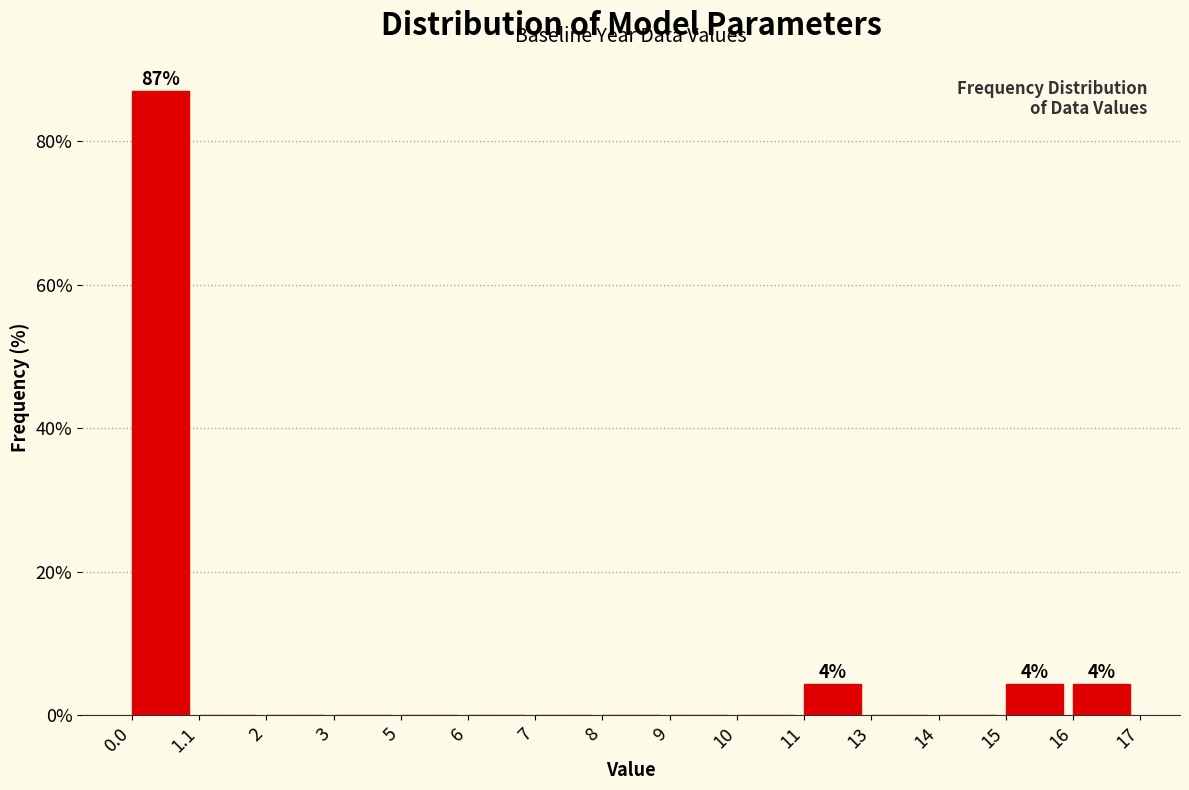

Reading left to right, transcribe all the data shown in this chart.

0.0=87.0	1.1=0.0	2=0.0	3=0.0	5=0.0	6=0.0	7=0.0	8=0.0	9=0.0	10=0.0	11=4.3	13=0.0	14=0.0	15=4.3	16=4.3